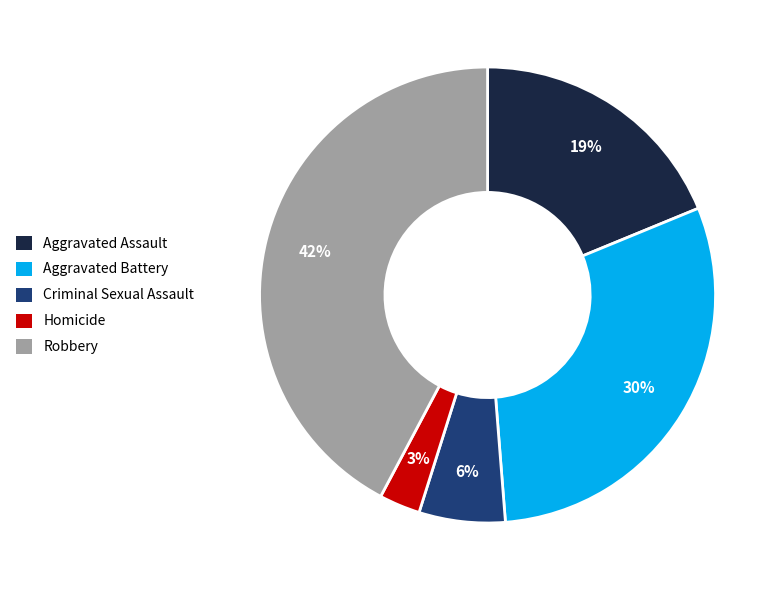

The Homicide slice represents 8% of the pie. True or false?

False